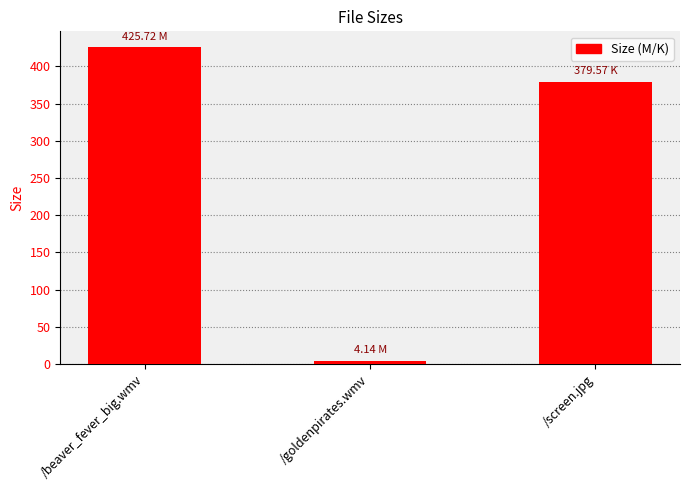

Rank the categories by value from highest to lowest.

/beaver_fever_big.wmv, /screen.jpg, /goldenpirates.wmv